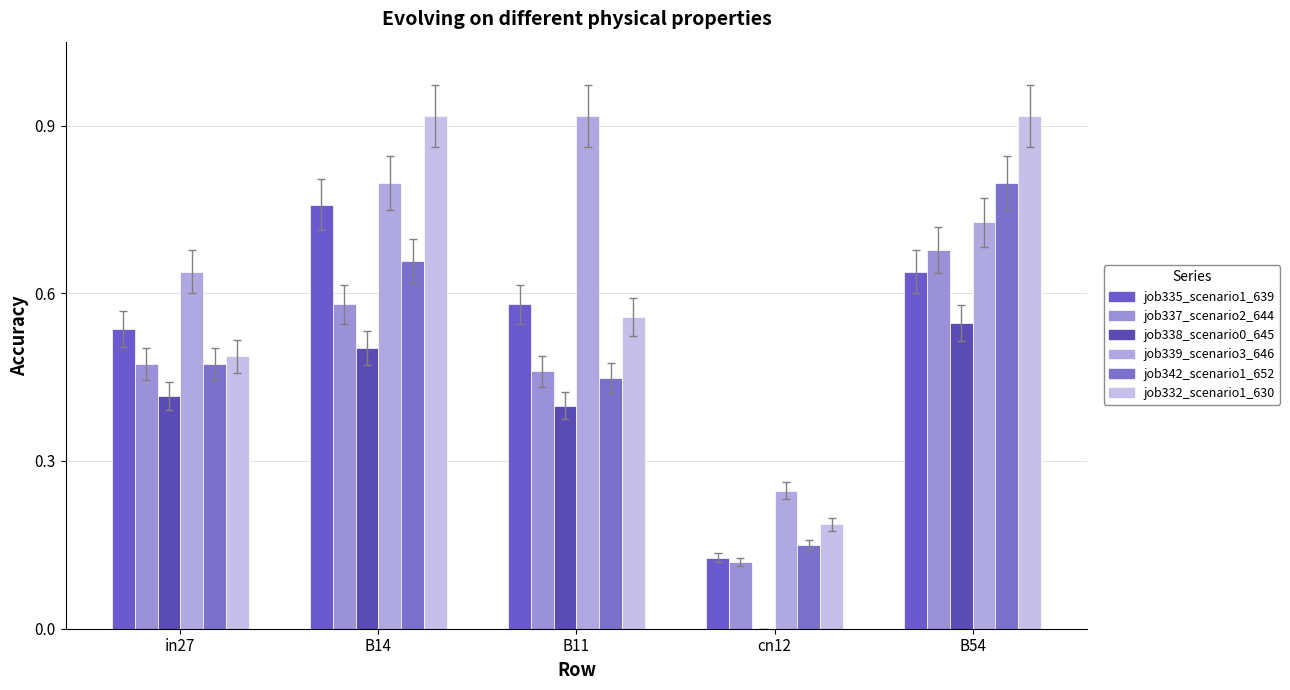

Count the number of categories in the chart.

5